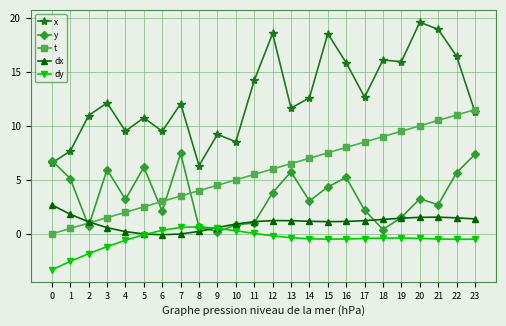

Which series has the largest range (max minus min)?

x